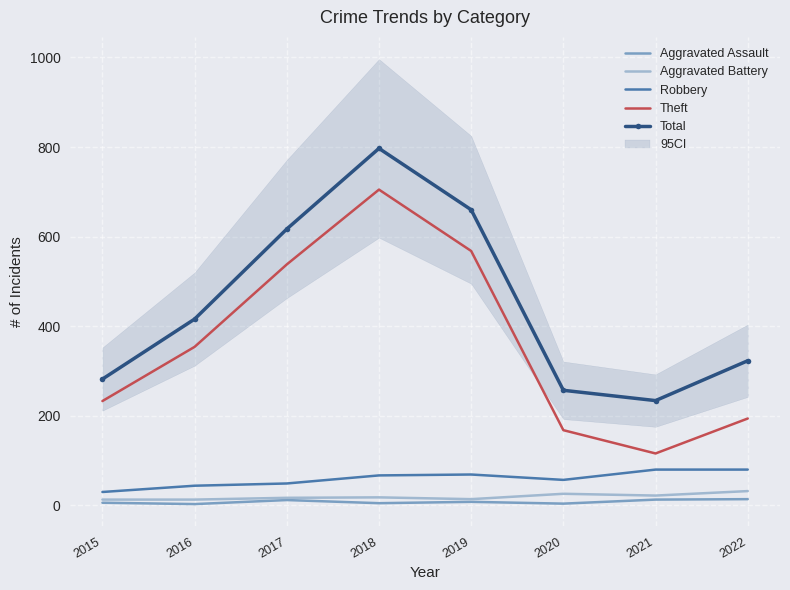

Reading left to right, extract all data points from this chart.

Aggravated Assault: 6	3	12	5	8	4	13	14
Aggravated Battery: 13	13	17	18	14	26	22	32
Robbery: 30	44	49	67	69	57	80	80
Theft: 233	354	538	705	568	168	116	194
Total: 282	416	617	797	660	257	234	323